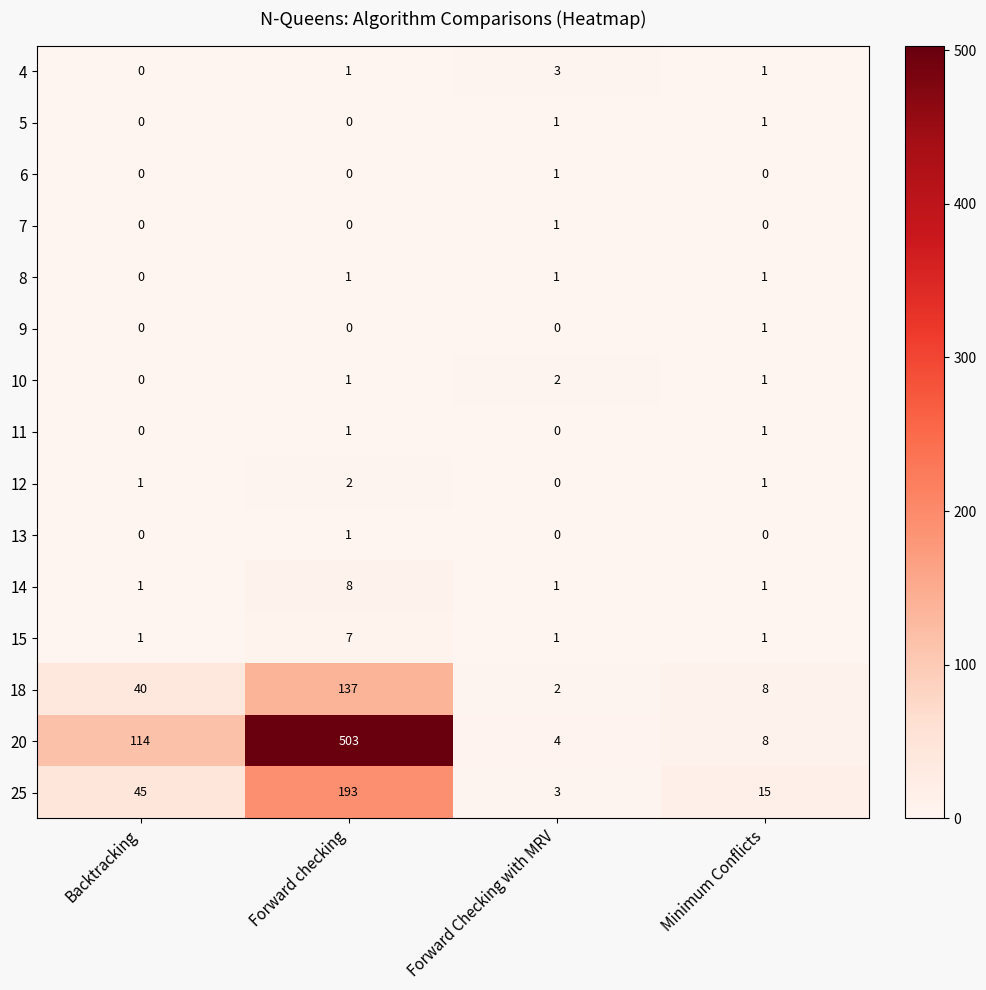

At which category is the sum across all series the highest?

Forward checking